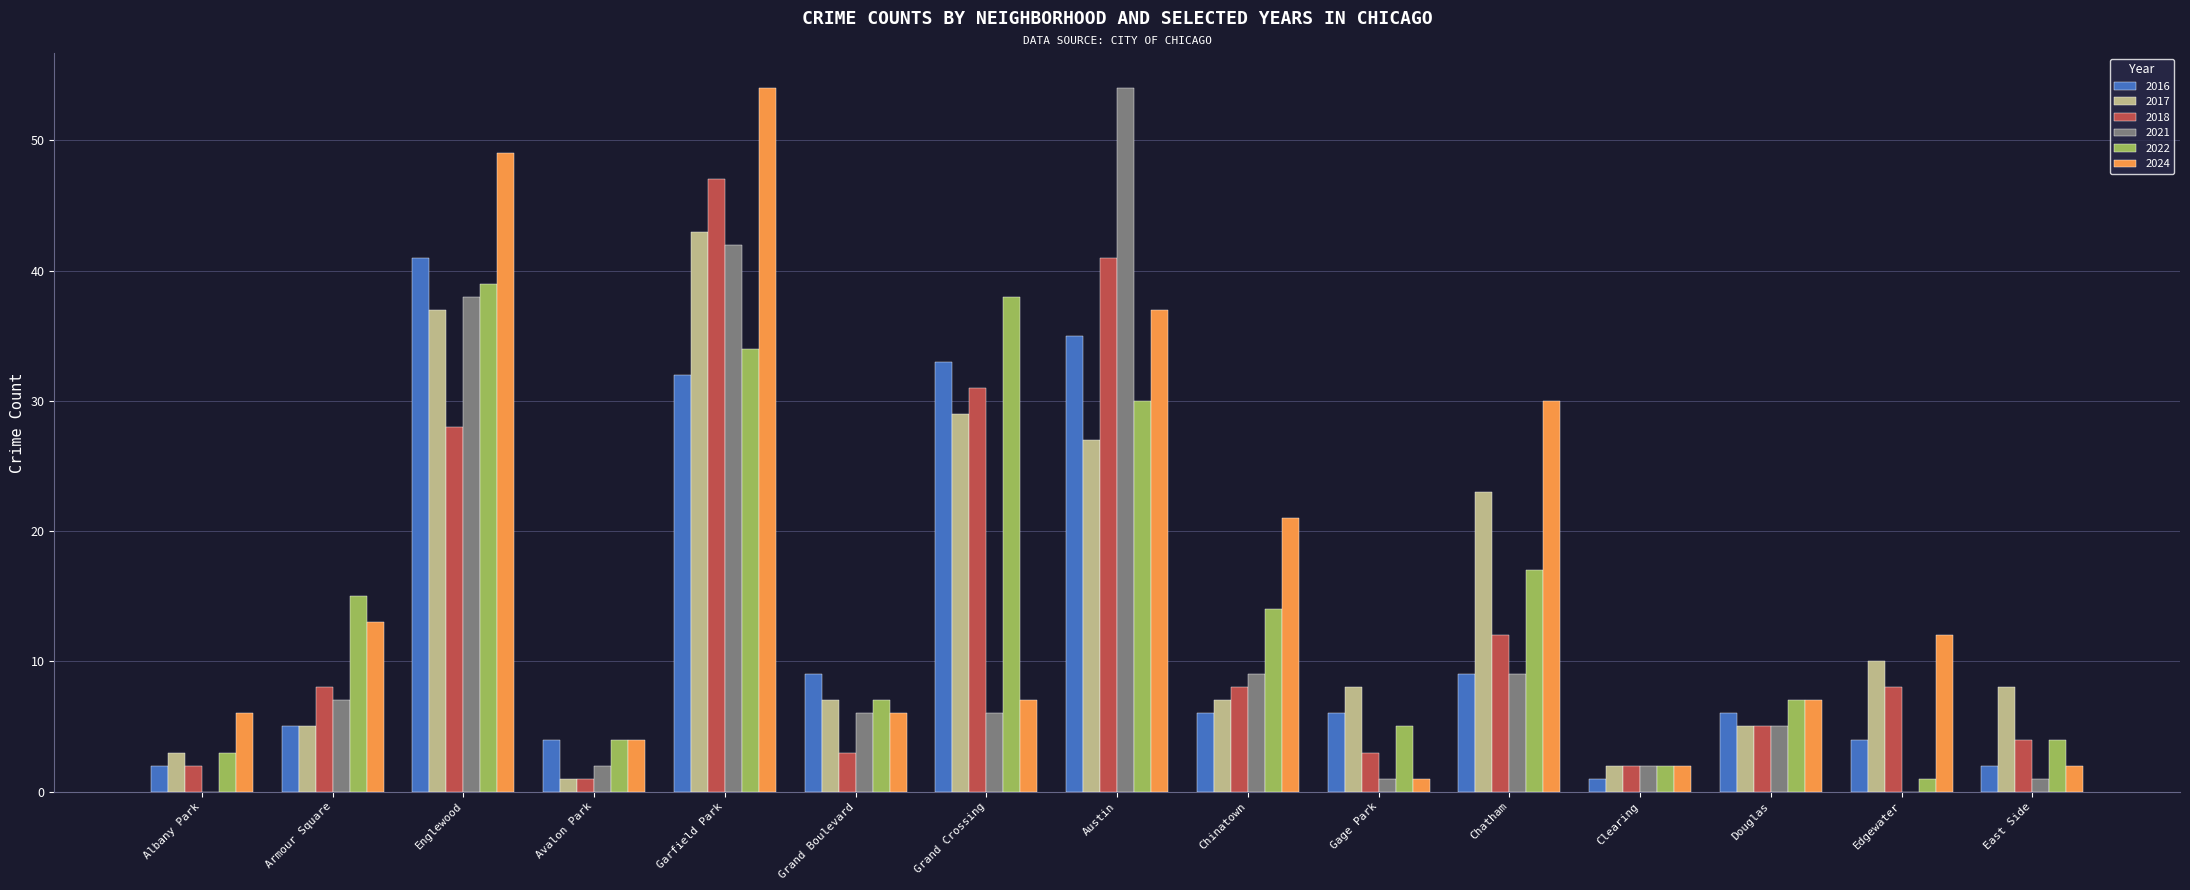

What is the total value across all series at Douglas?

35